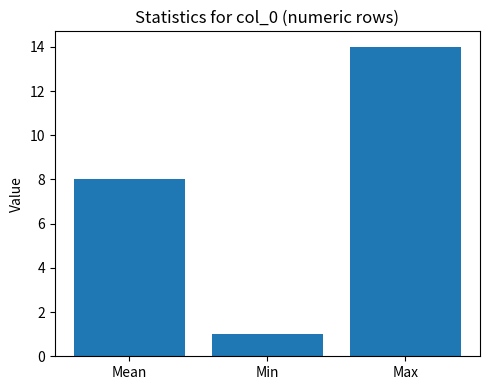

What is the difference between the values at Max and Min?

13